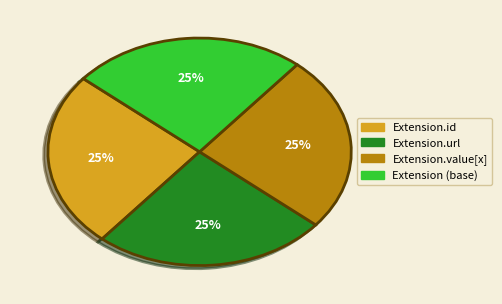

Is there a majority slice in this chart?

No